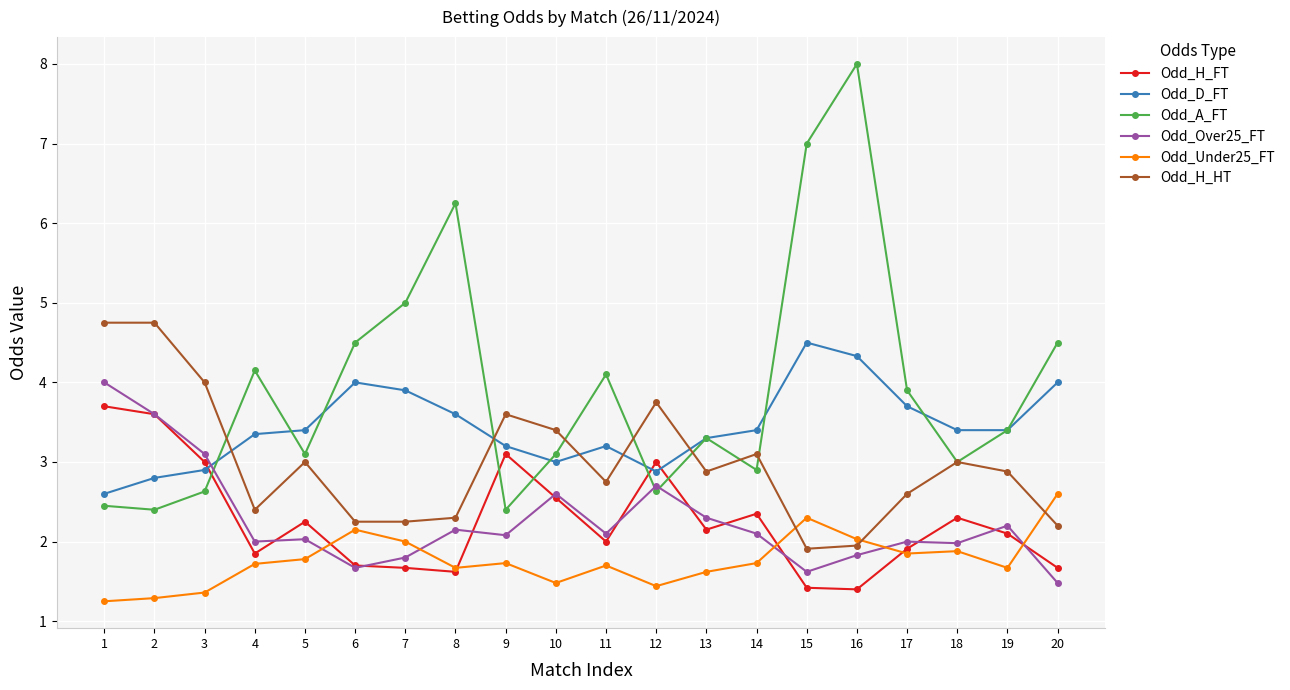

True or false: Odd_H_FT has more than 1 interior local peaks.

True